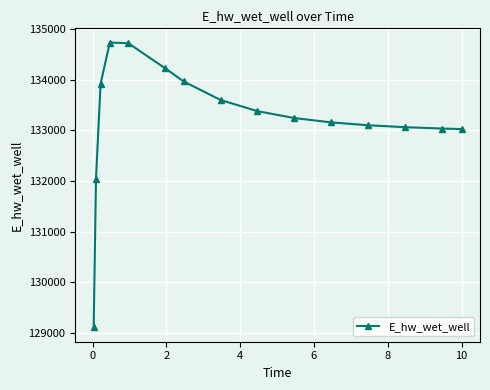

What is the greatest value displayed?

134730.8